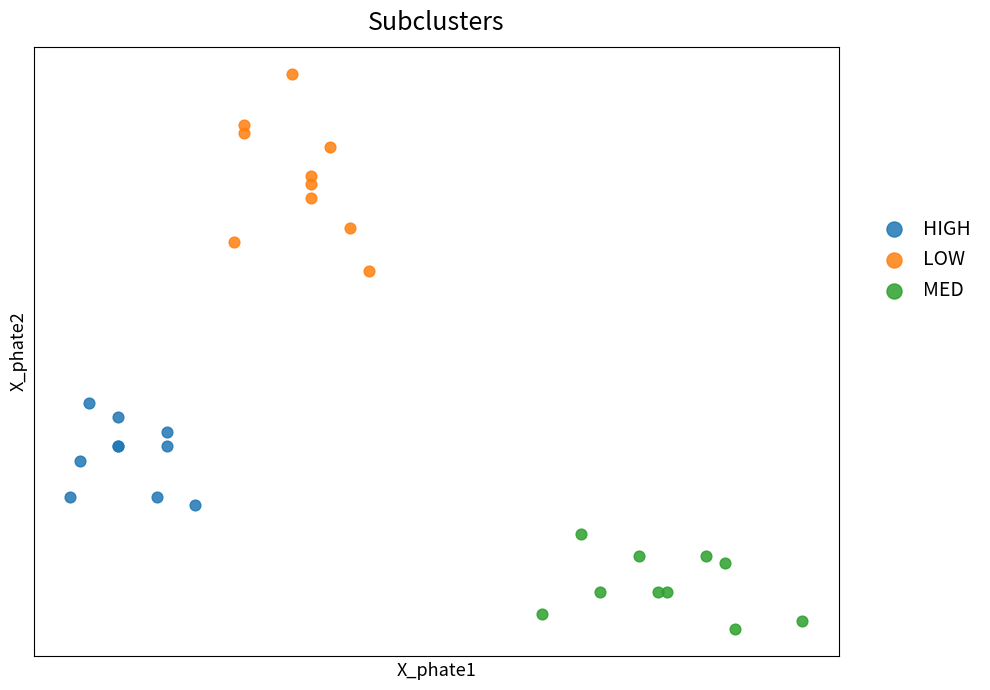

Which series contains the lowest Y value?

MED